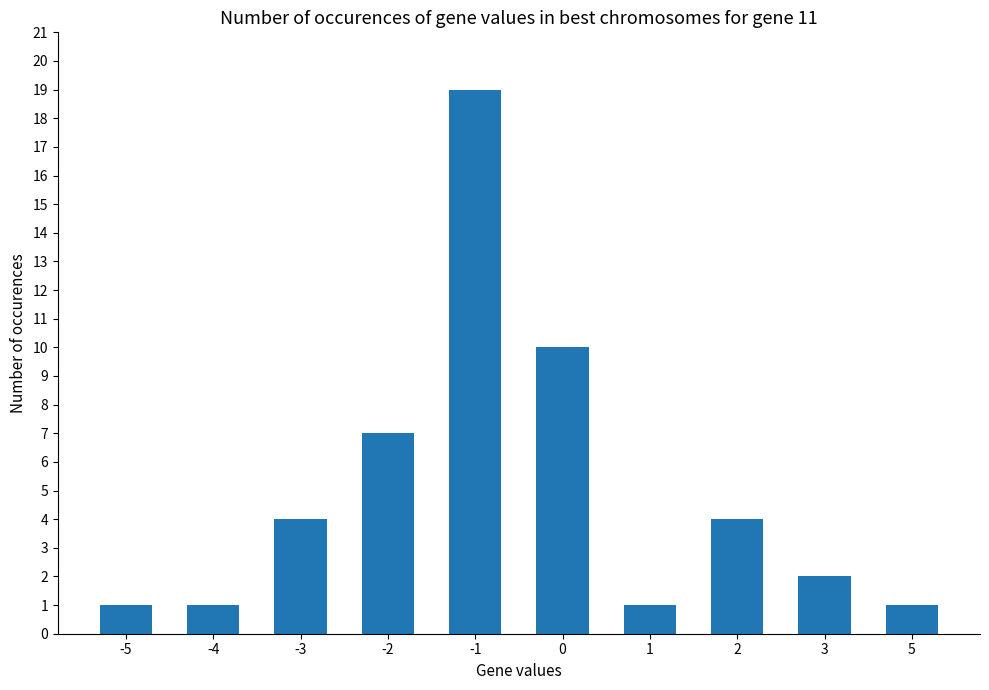

Does the chart contain stacked bars?

No